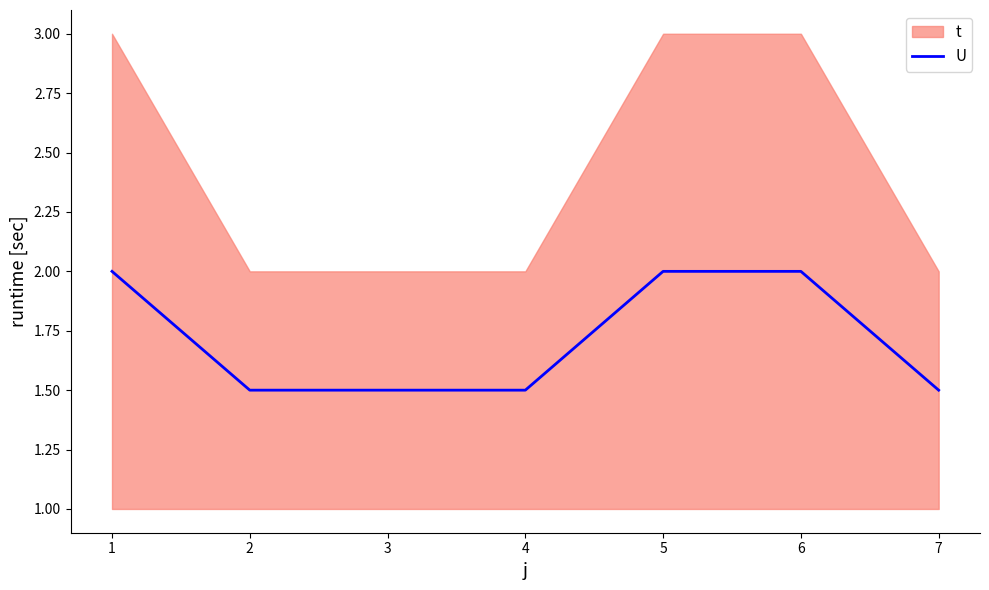

What is the lowest value of the U series?

1.5